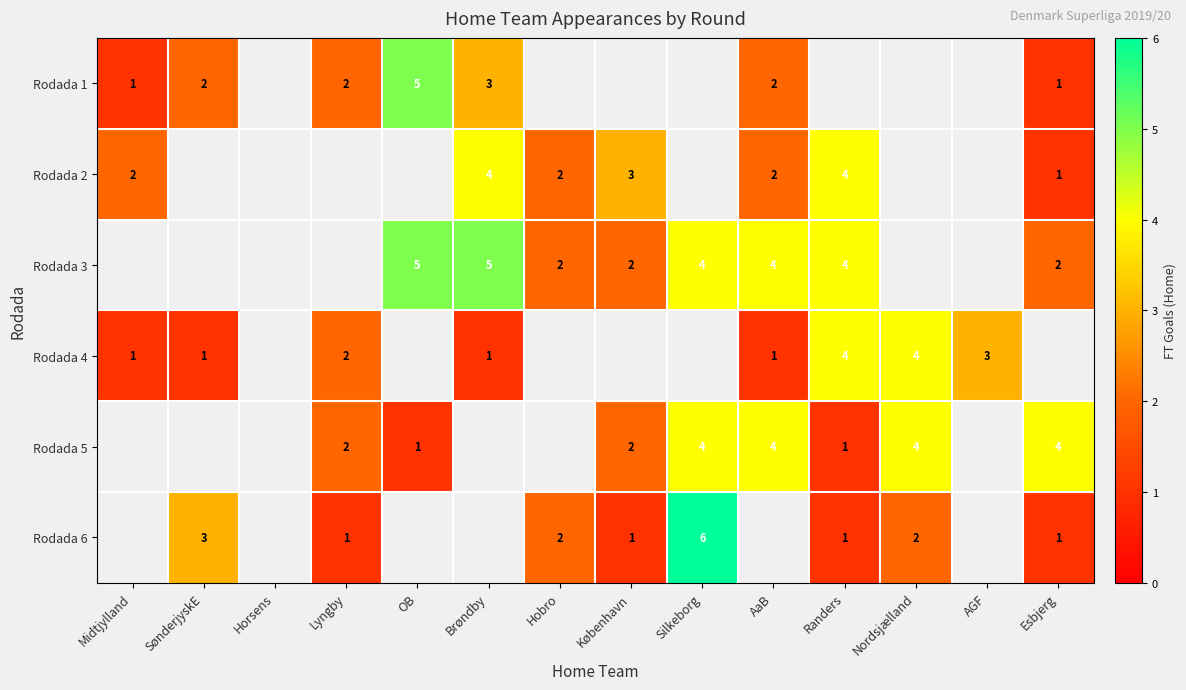

Is it true that Rodada 2 equals 4 at Randers?

True